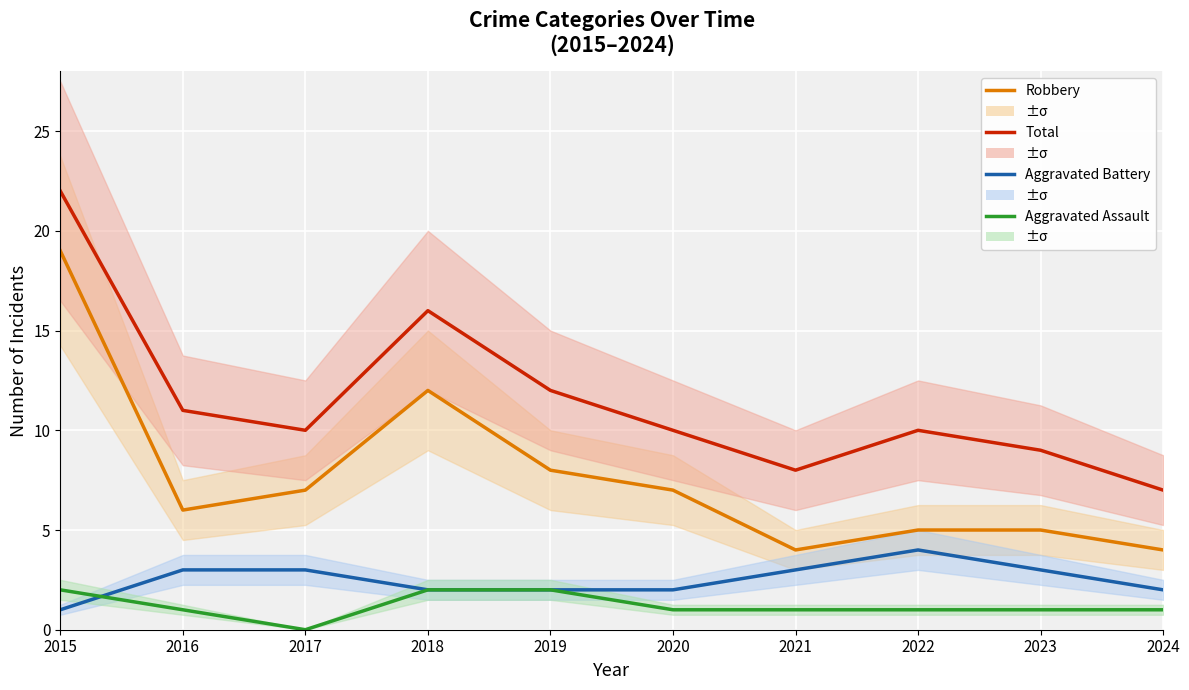

Which category has the lowest value in the Aggravated Assault series?

2017